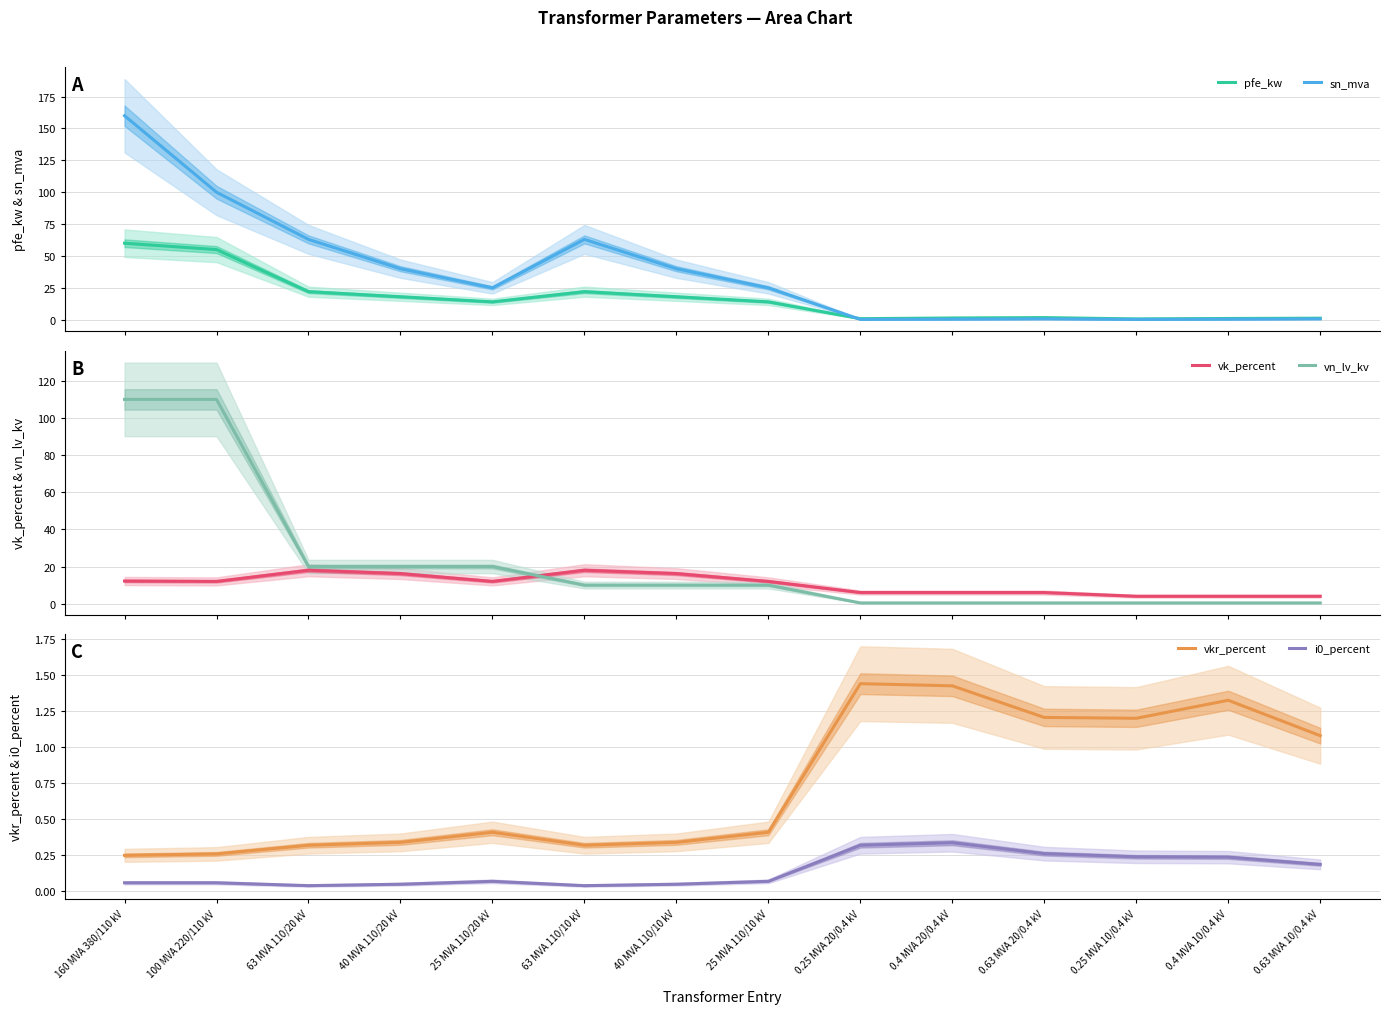

What is the maximum value shown in the chart?

160.0